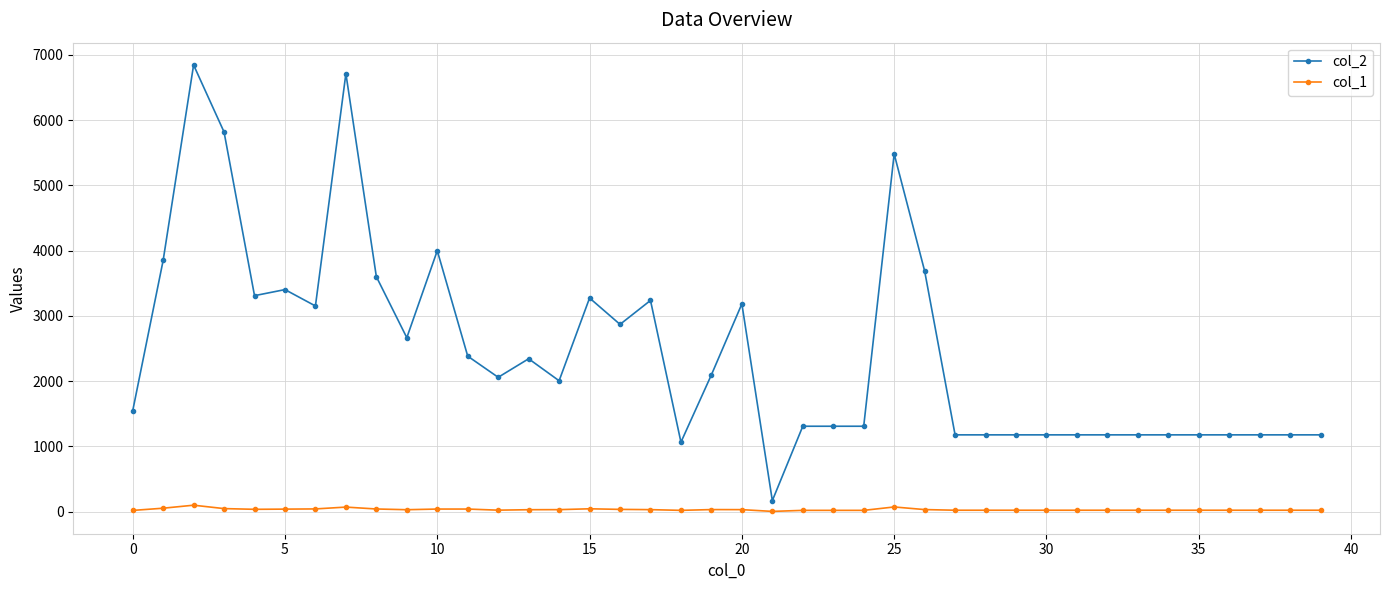

Rank the series by their maximum value, from lowest to highest.

col_1, col_2